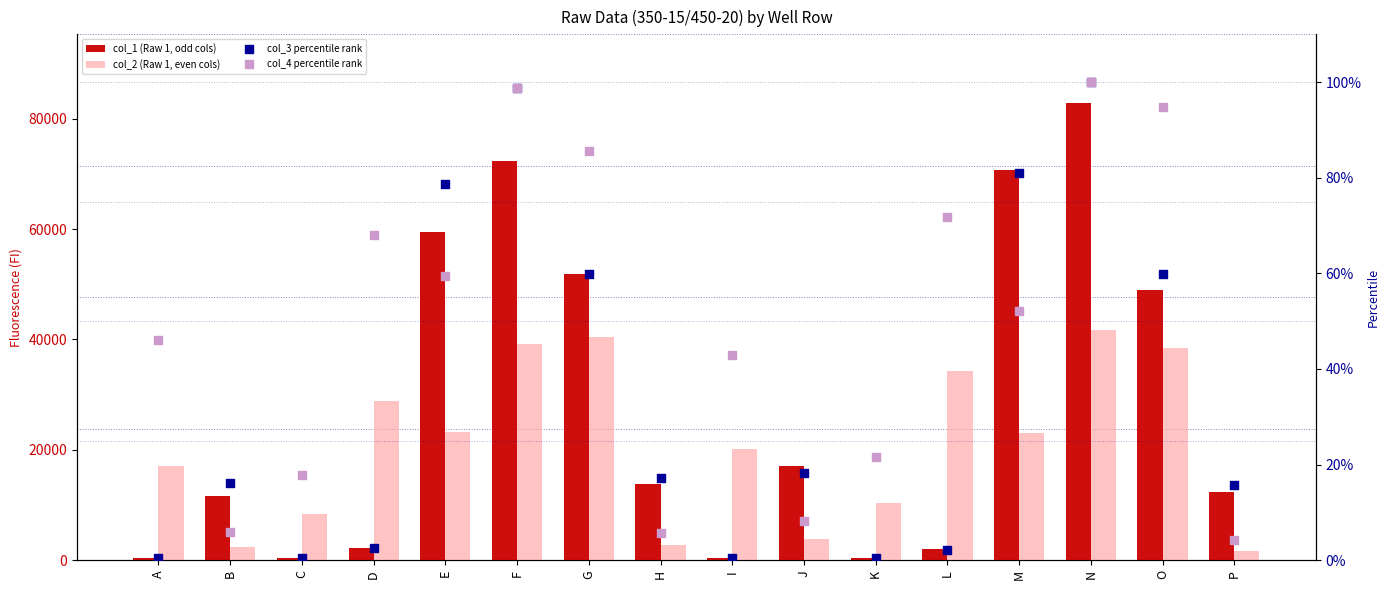

Which series has the largest total across all categories?

col_1 (Raw 1, odd cols)